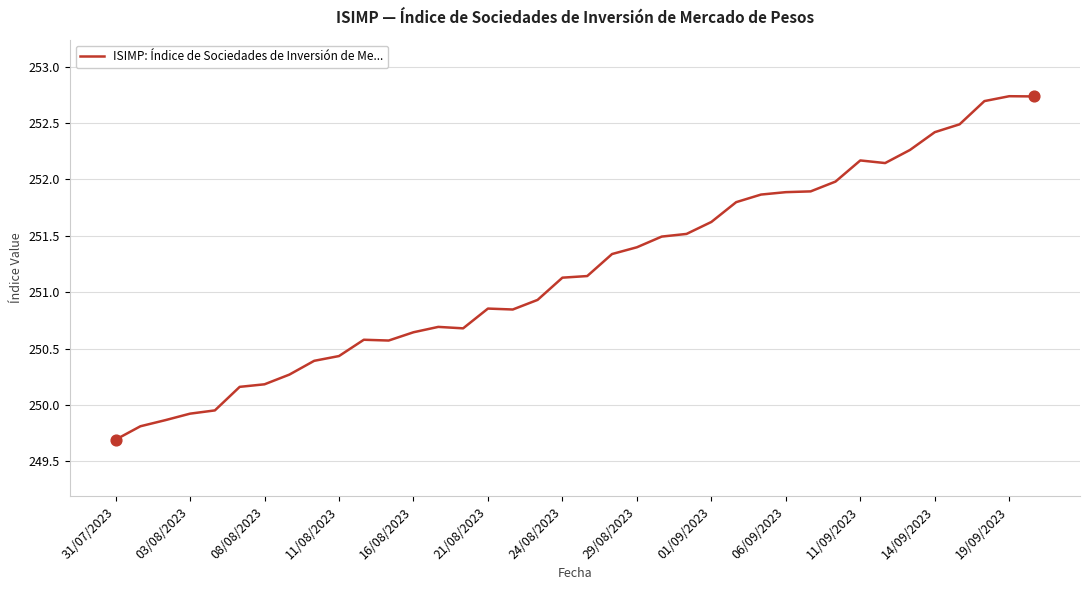

What is the difference between the maximum and minimum values?

3.0